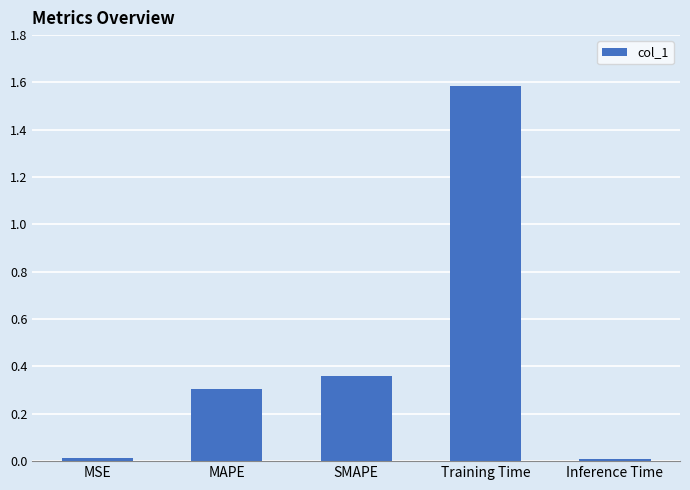

True or false: the data shows 0.3 at MAPE.

True